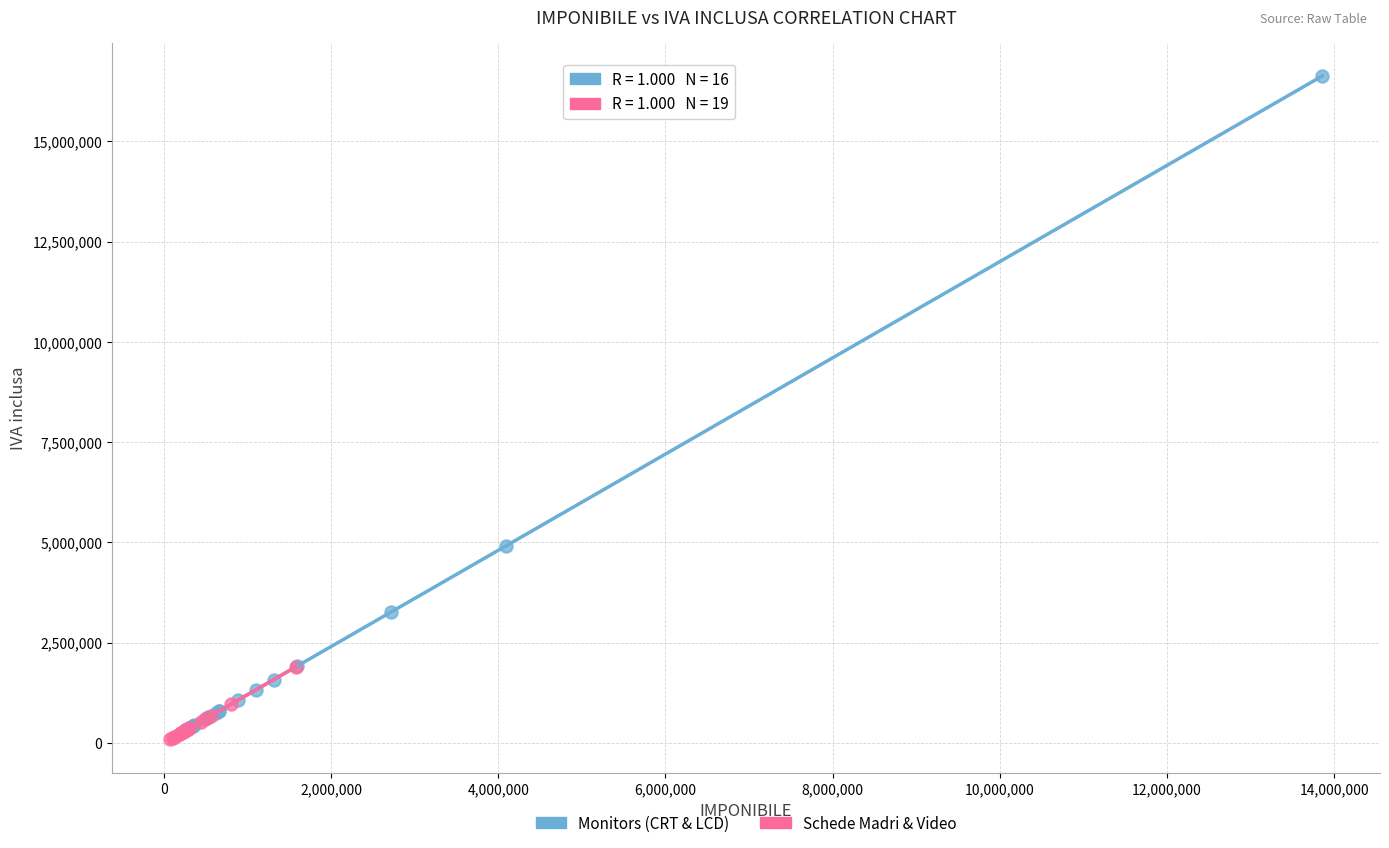

Which series reaches the maximum Y coordinate?

Monitors (CRT & LCD)